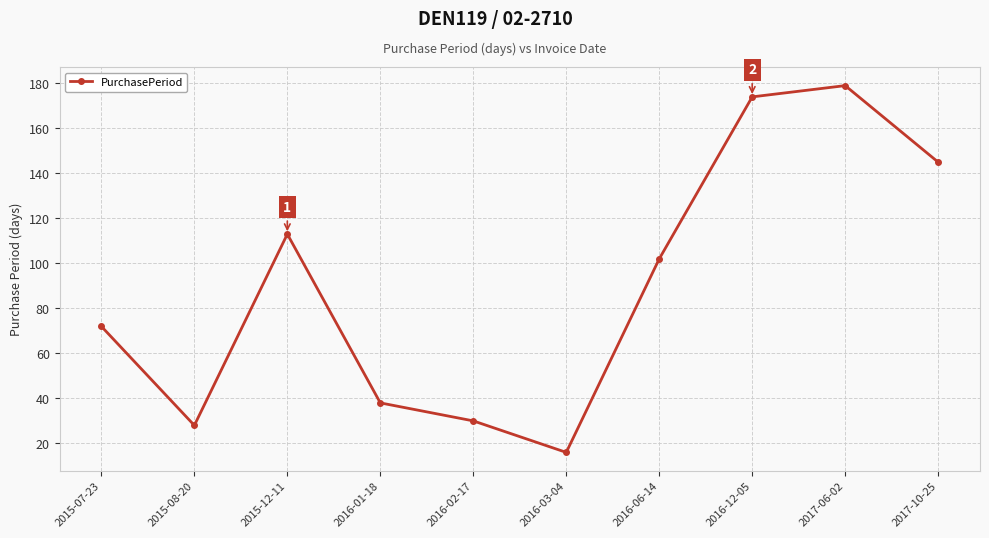

Where does the data first go above 102?

2015-12-11